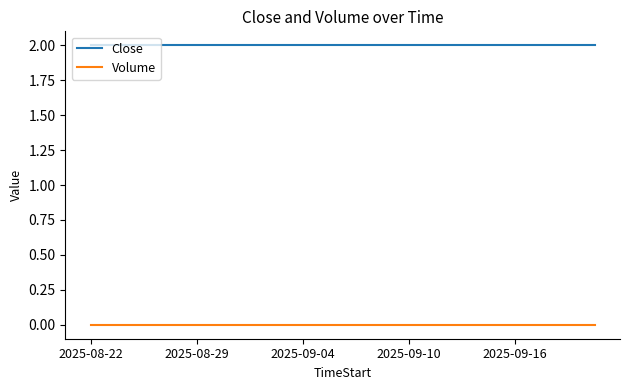

At how many categories does at least one series exceed 1?

20